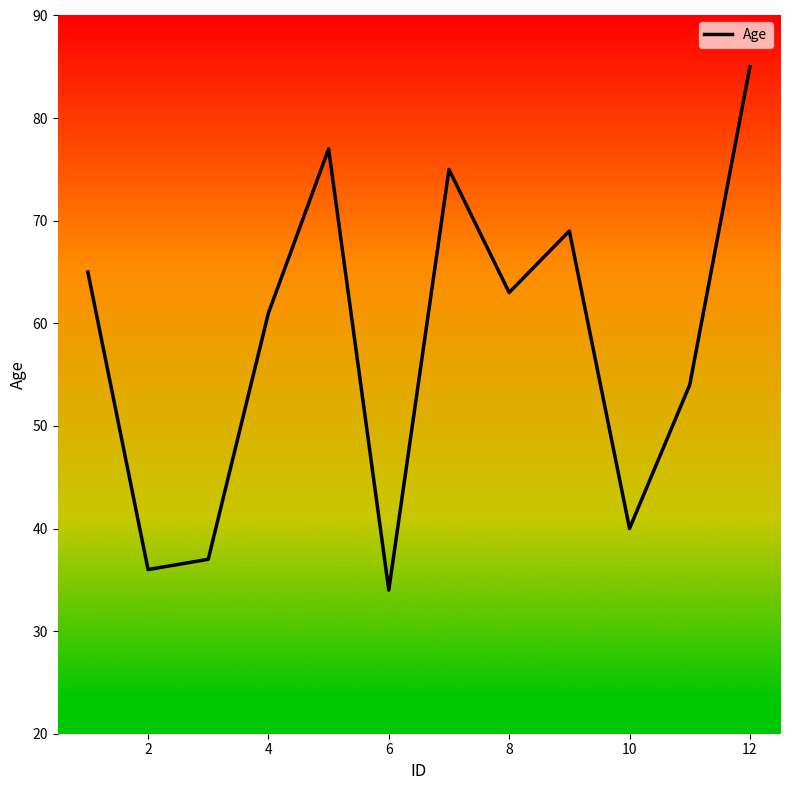

What is the minimum value shown in the chart?

34